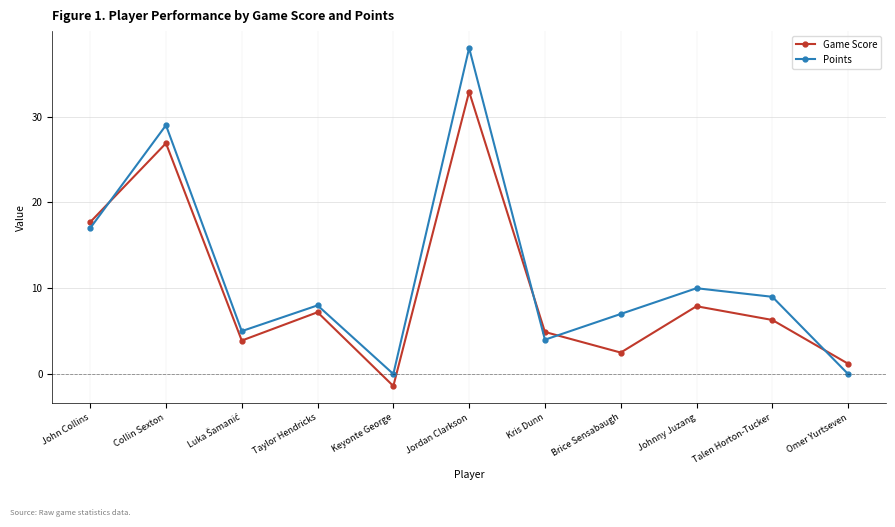

List the series in order of their peak value, highest first.

Points, Game Score